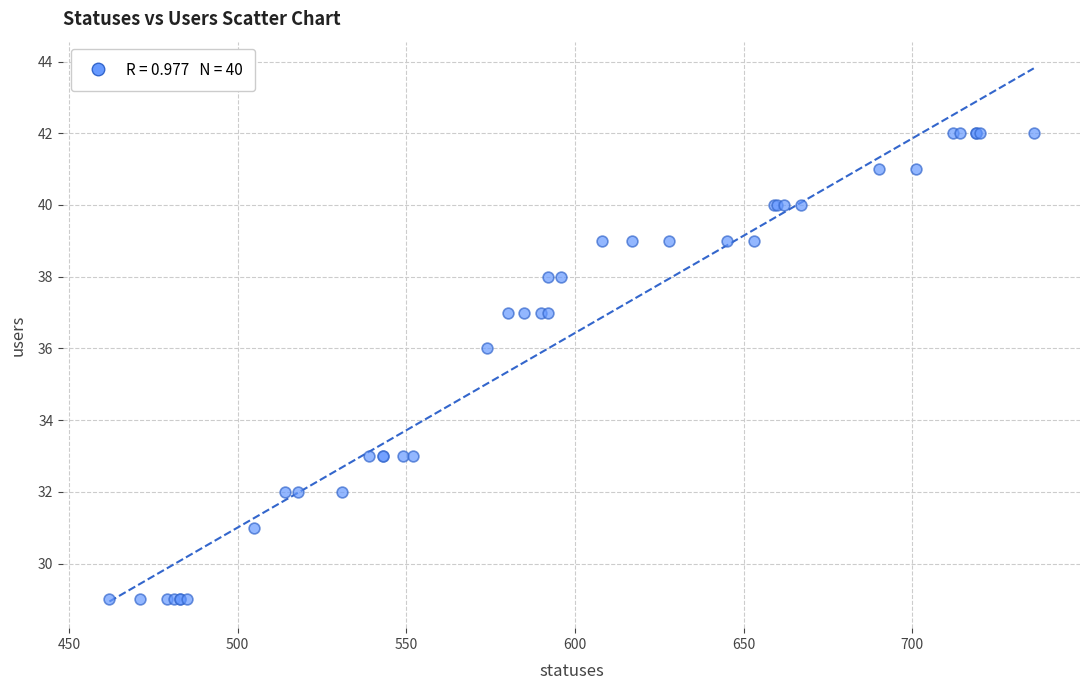

What Y value in the scatter plot is closest to 35?

36